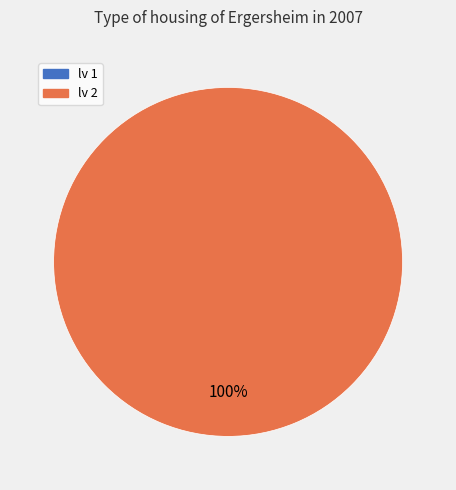

Rank the categories by value from highest to lowest.

2, 1